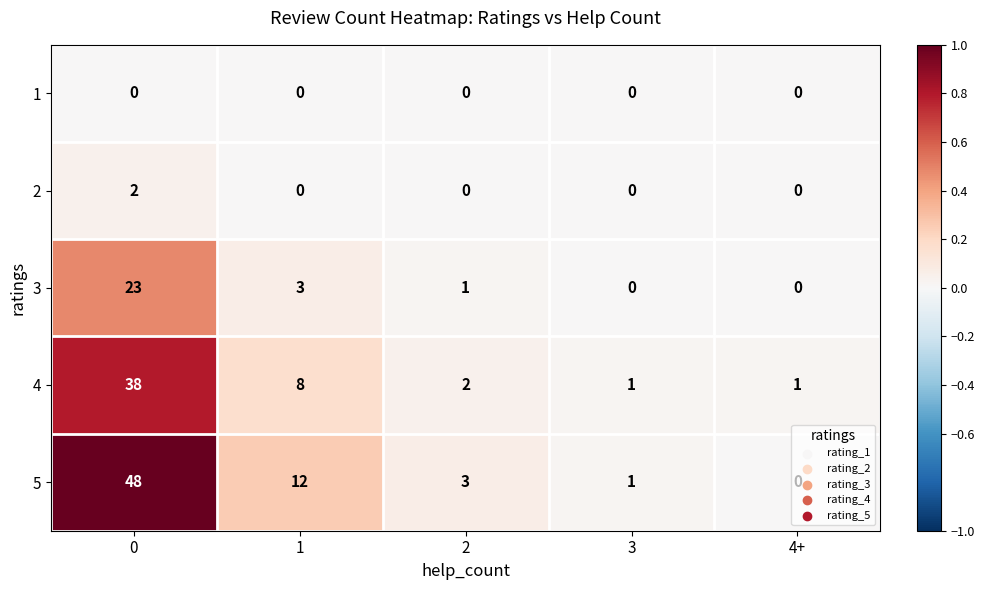

What is the difference between the maximum and minimum values in the 3 series?

23